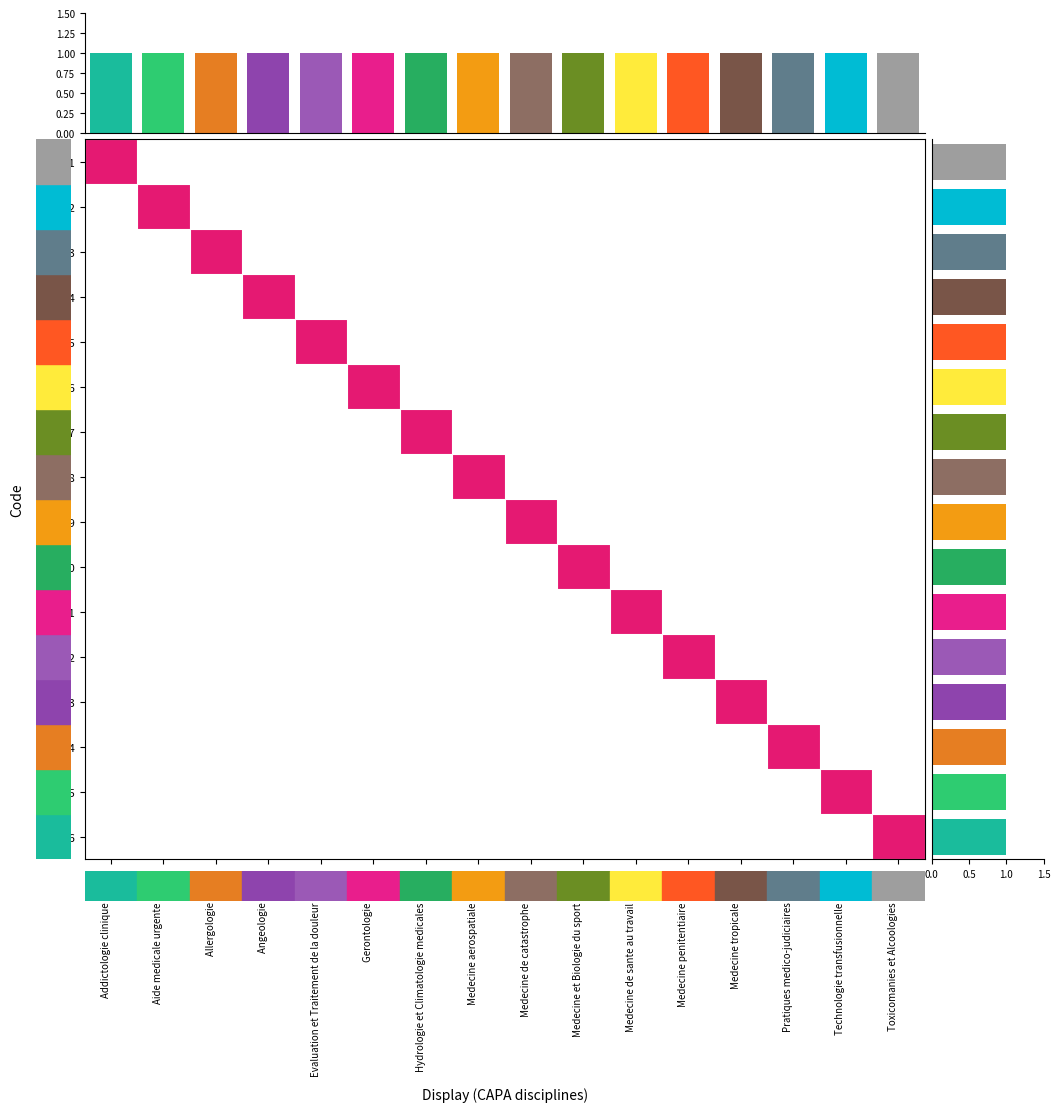

Is the value of CAPA07 at Medecine penitentiaire (CAPA) greater than the value of CAPA06 at Medecine aerospatiale (CAPA)?

No